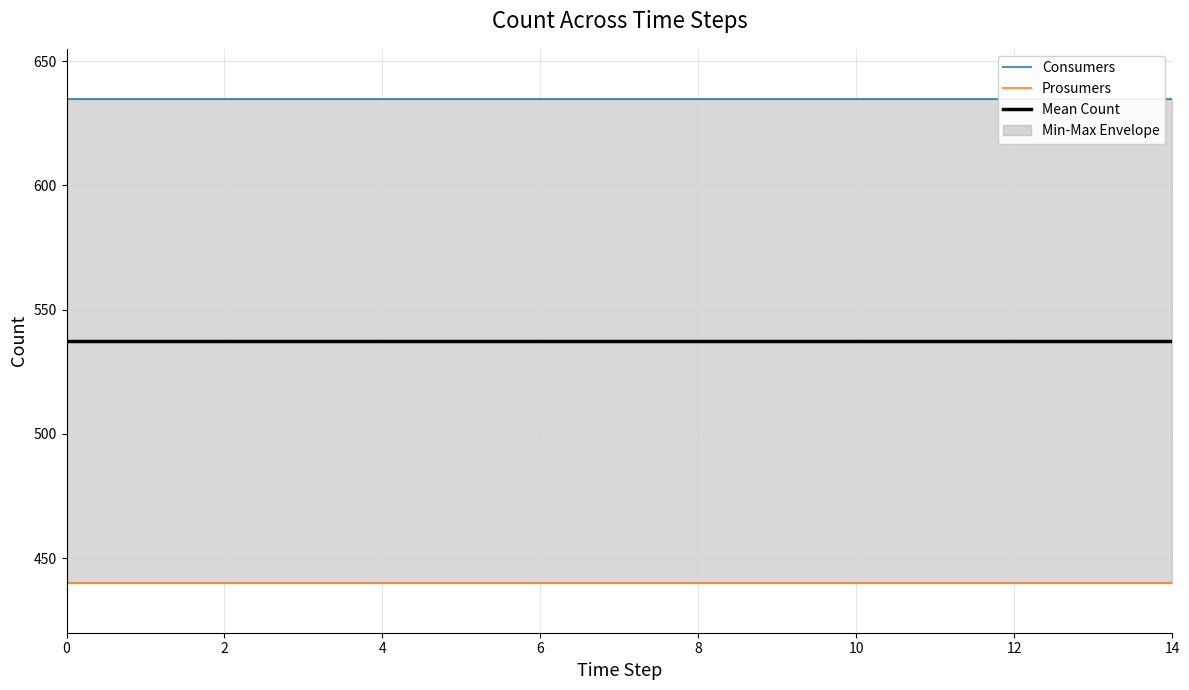

What is the spread (max minus min) of values at 10?

195.0